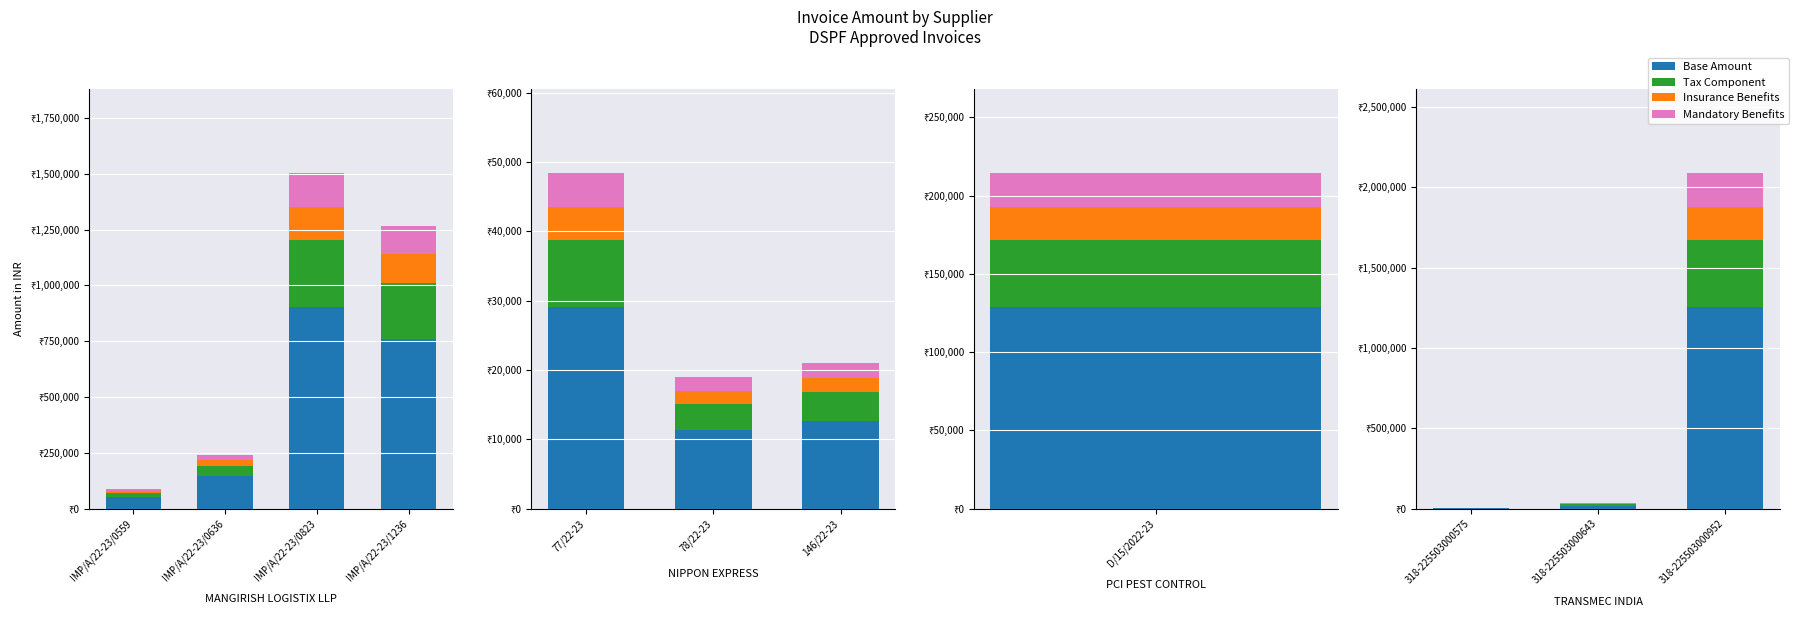

The value of Base Amount at 318-225503000952 is 473629. True or false?

False